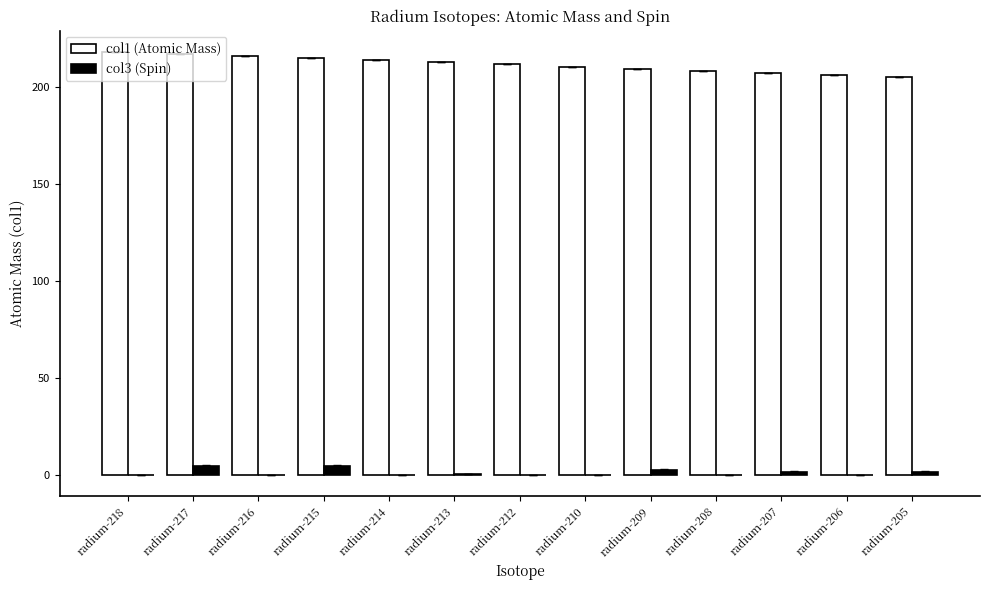

What is the highest value of the col1 (Atomic Mass) series?

218.0